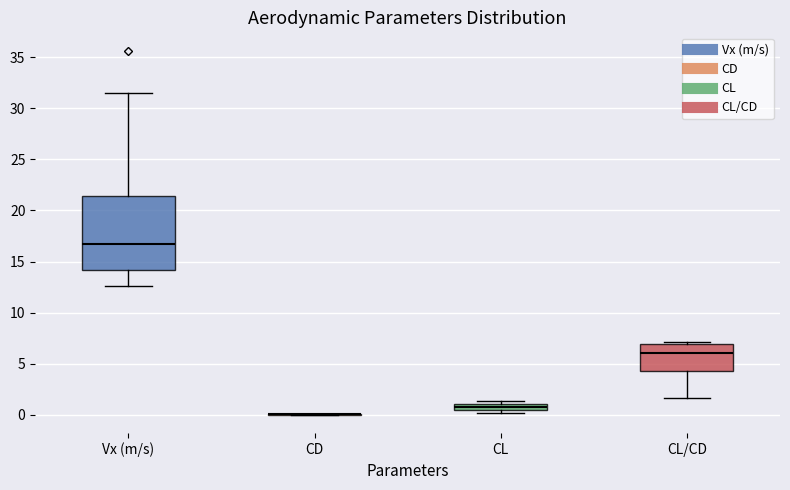

Which box is the tallest, from its lower edge to its upper edge?

Vx (m/s)